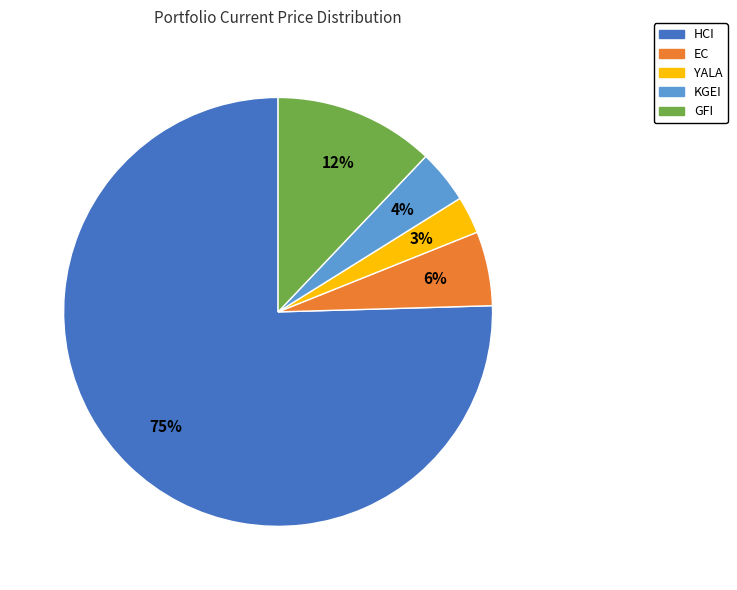

How many slices are in this pie chart?

5